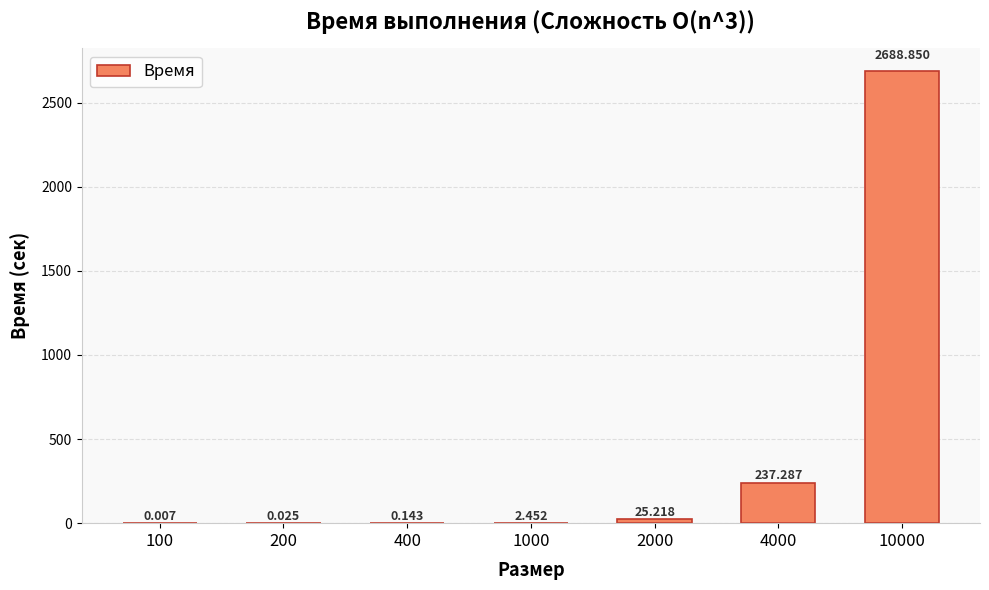

True or false: the data shows 25.2 at 2000.

True